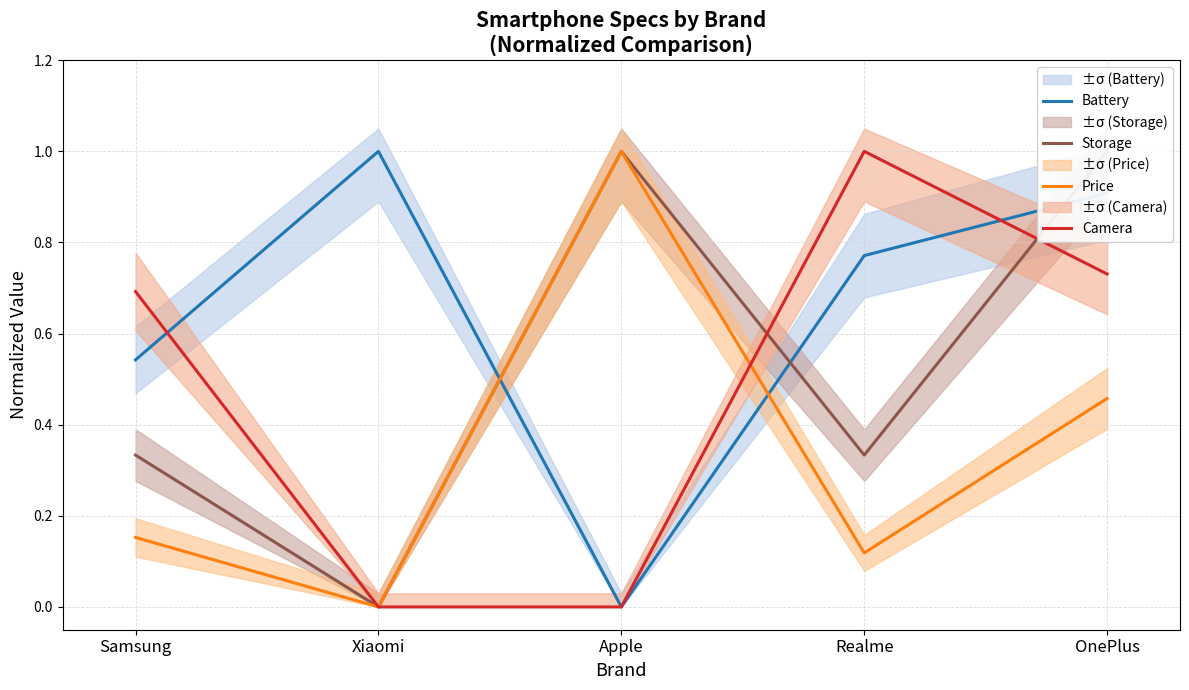

Reading right to left, extract all data points from this chart.

Battery: OnePlus=0.9	Realme=0.8	Apple=0.0	Xiaomi=1.0	Samsung=0.5
Storage: OnePlus=1.0	Realme=0.3	Apple=1.0	Xiaomi=0.0	Samsung=0.3
Price: OnePlus=0.5	Realme=0.1	Apple=1.0	Xiaomi=0.0	Samsung=0.2
Camera: OnePlus=0.7	Realme=1.0	Apple=0.0	Xiaomi=0.0	Samsung=0.7